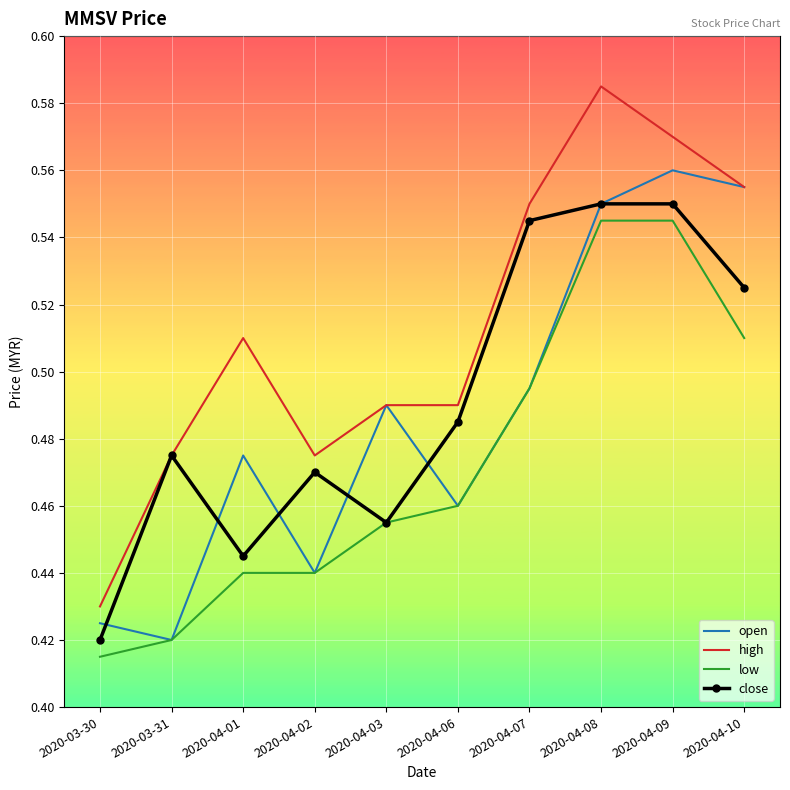

What position from the right is 2020-04-01?

8